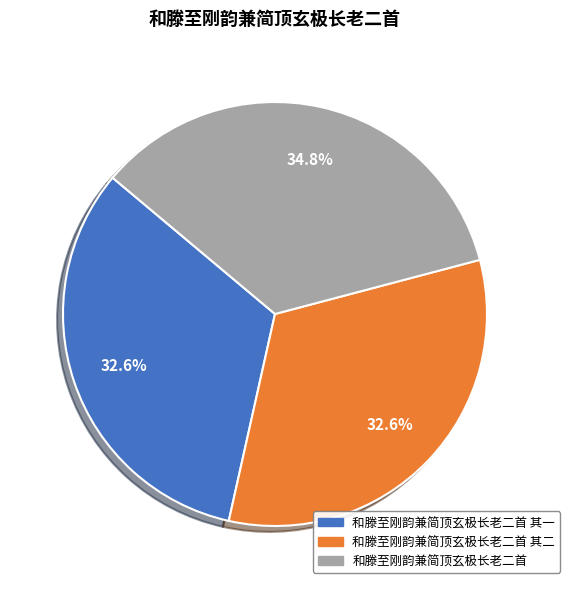

Does any single category account for the majority?

No